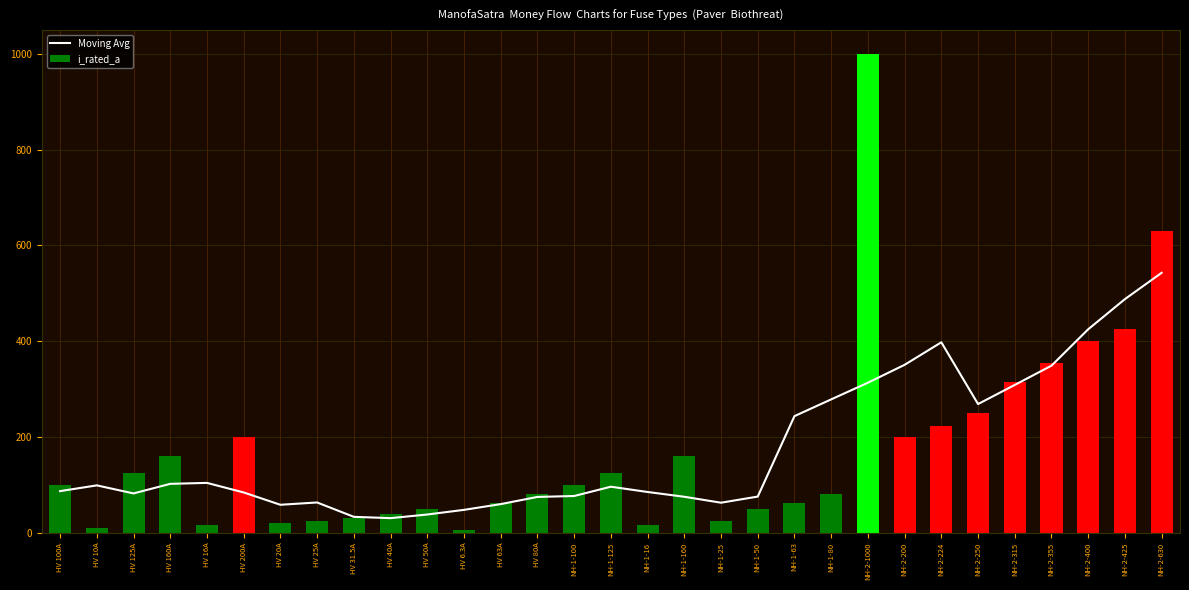

What is the difference between the second highest and second lowest values in the i_rated_a series?

620.0